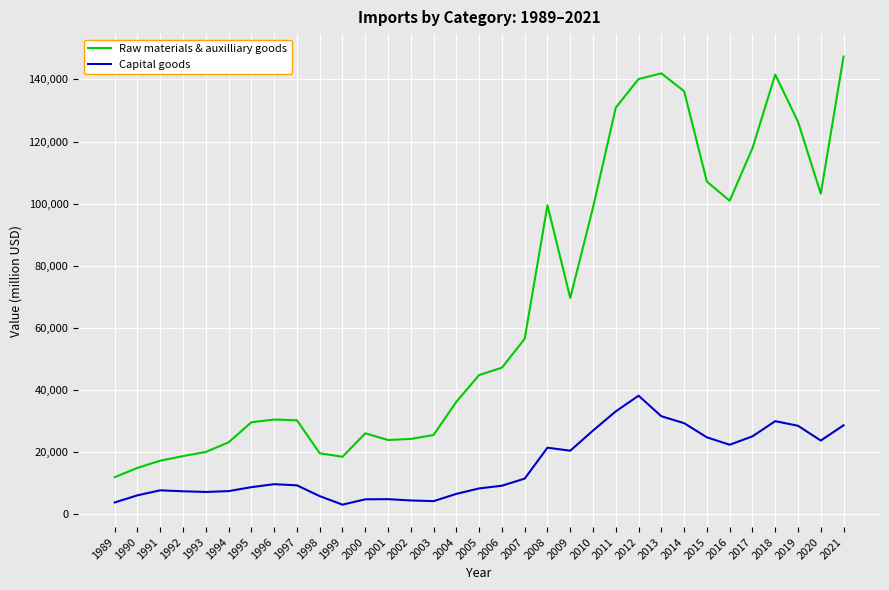

What is the greatest value displayed?

147380.2